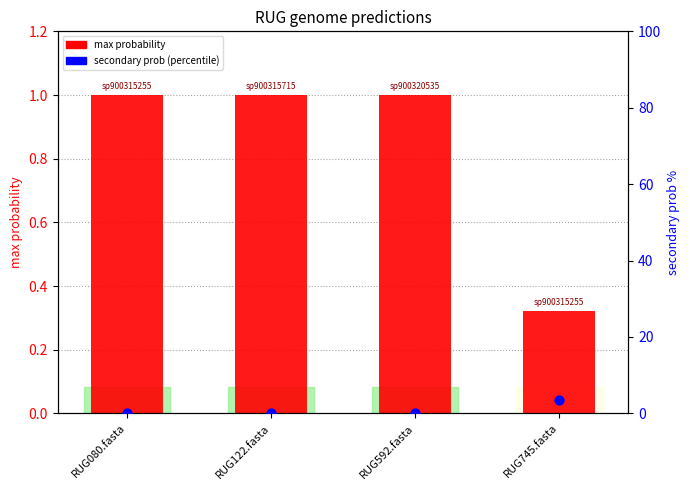

Which series has the largest total across all categories?

secondary prob (percentile)